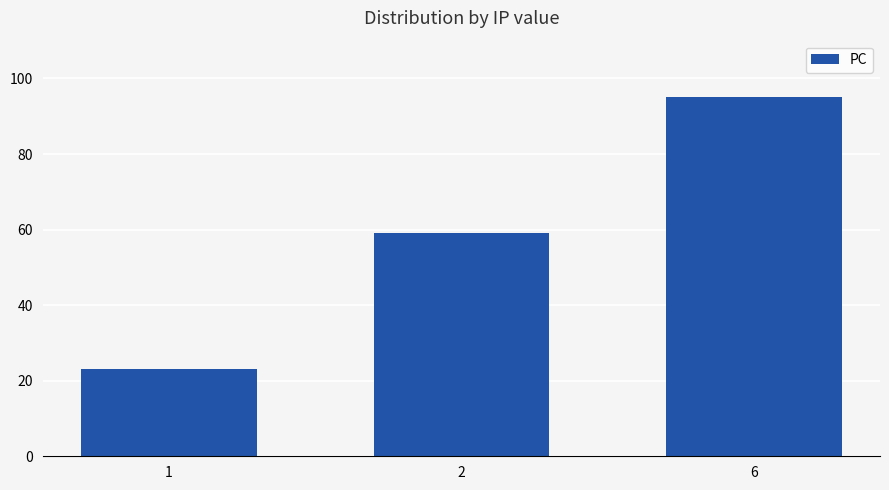

Rank the categories by value from lowest to highest.

1, 2, 6